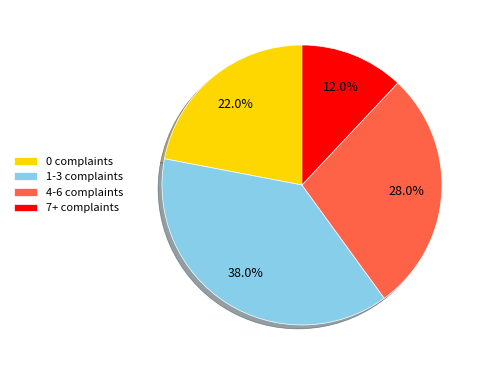

Count the number of slices in the pie.

4